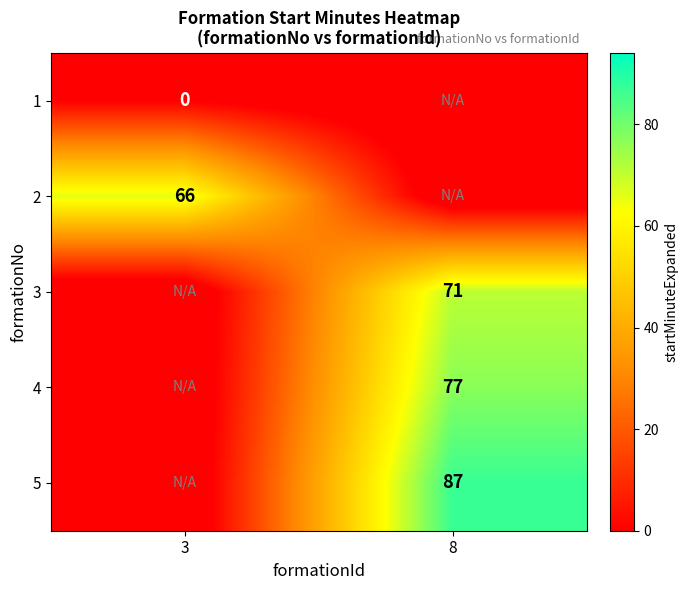

True or false: 3 has a value of 119 at 8.

False